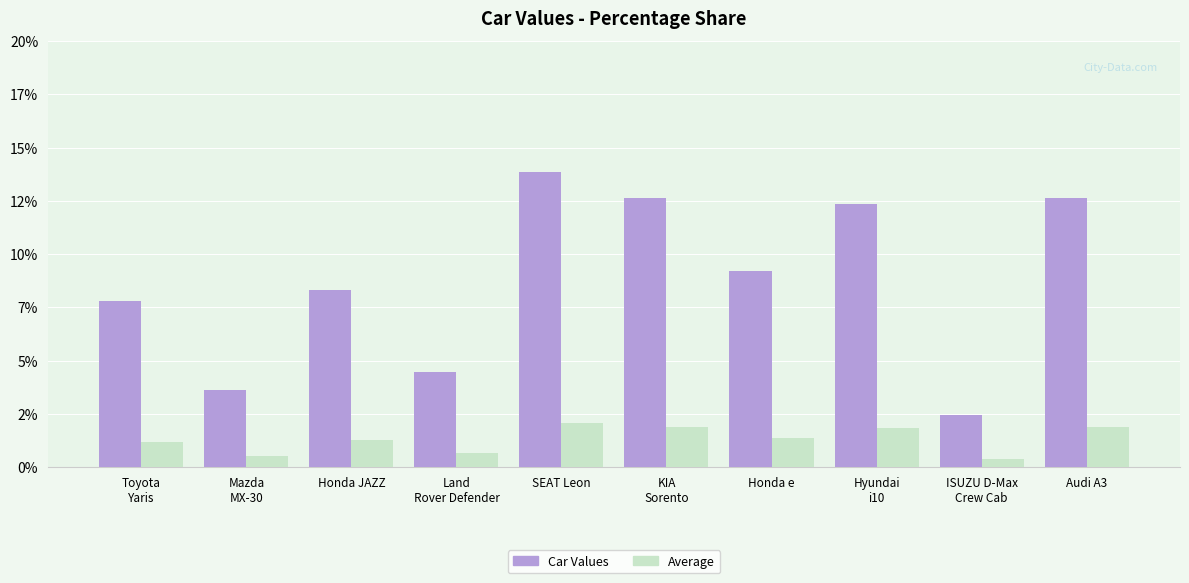

At which category is the sum across all series the highest?

SEAT Leon